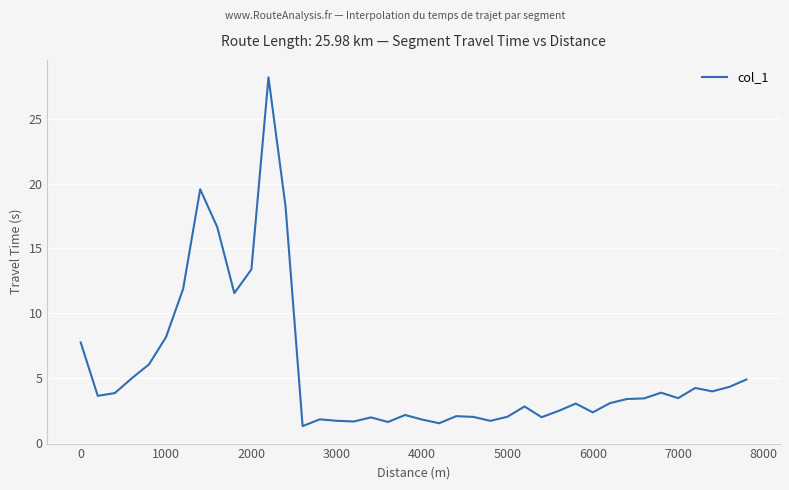

What is the sum of all values?

224.2